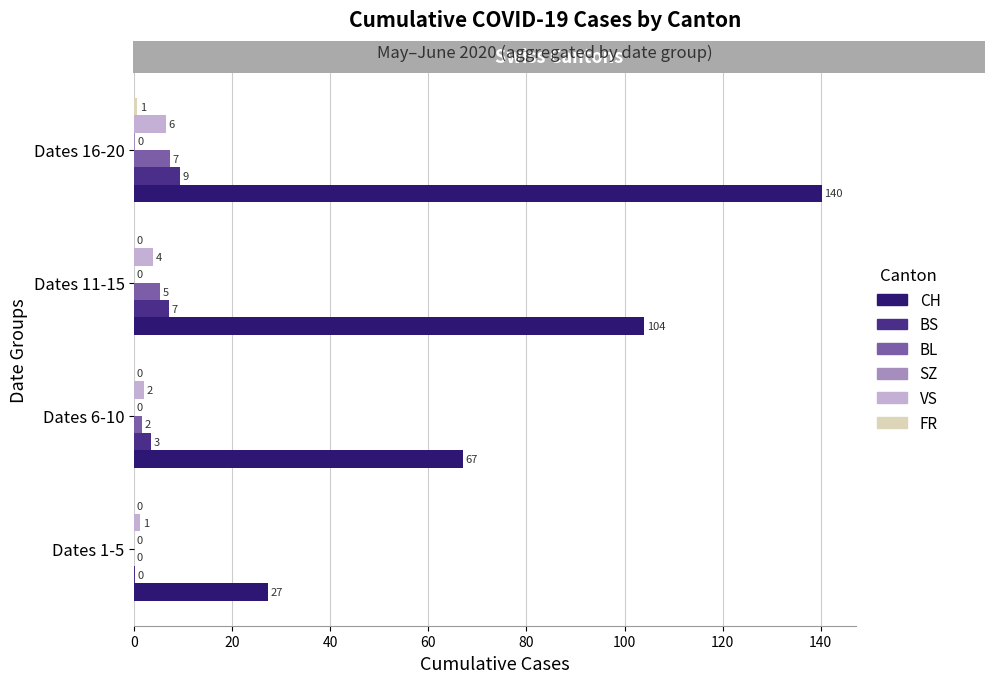

Read the VS value at Dates 16-20.

6.4